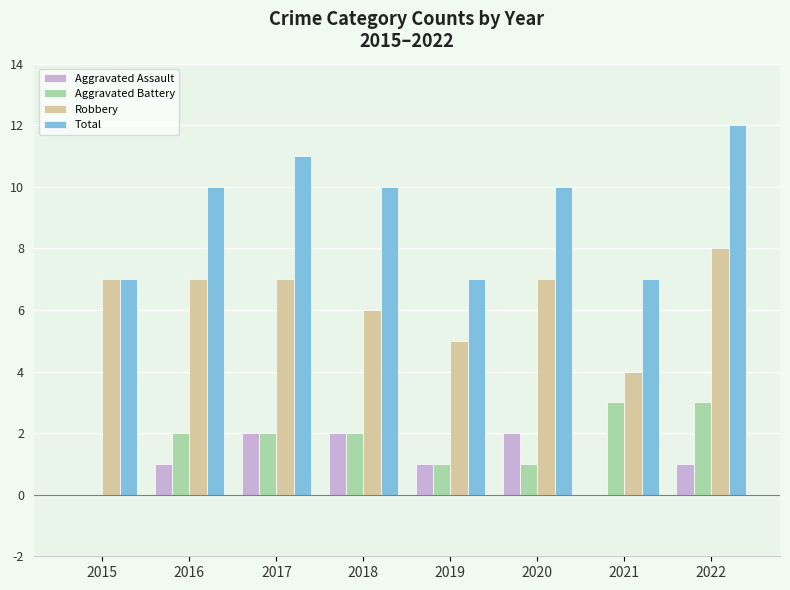

Is the value of Robbery at 2022 greater than the value of Aggravated Battery at 2022?

Yes